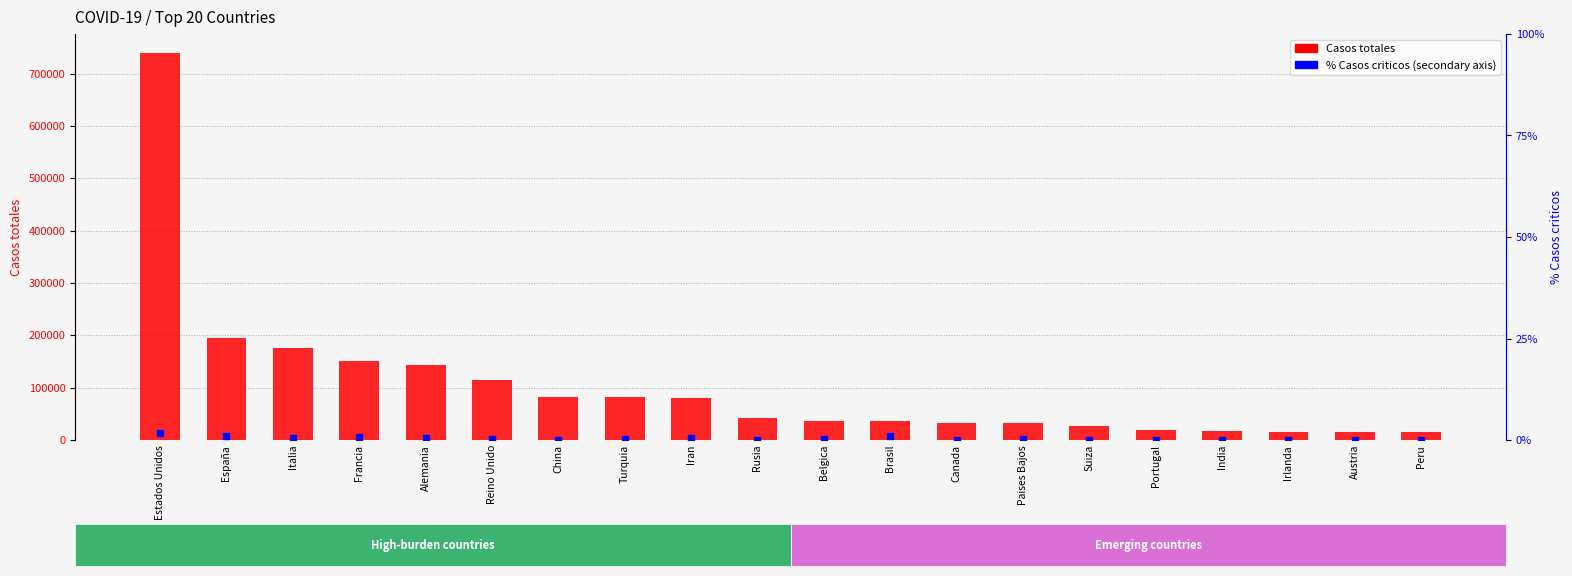

Which series reaches the maximum Y coordinate?

Casos totales